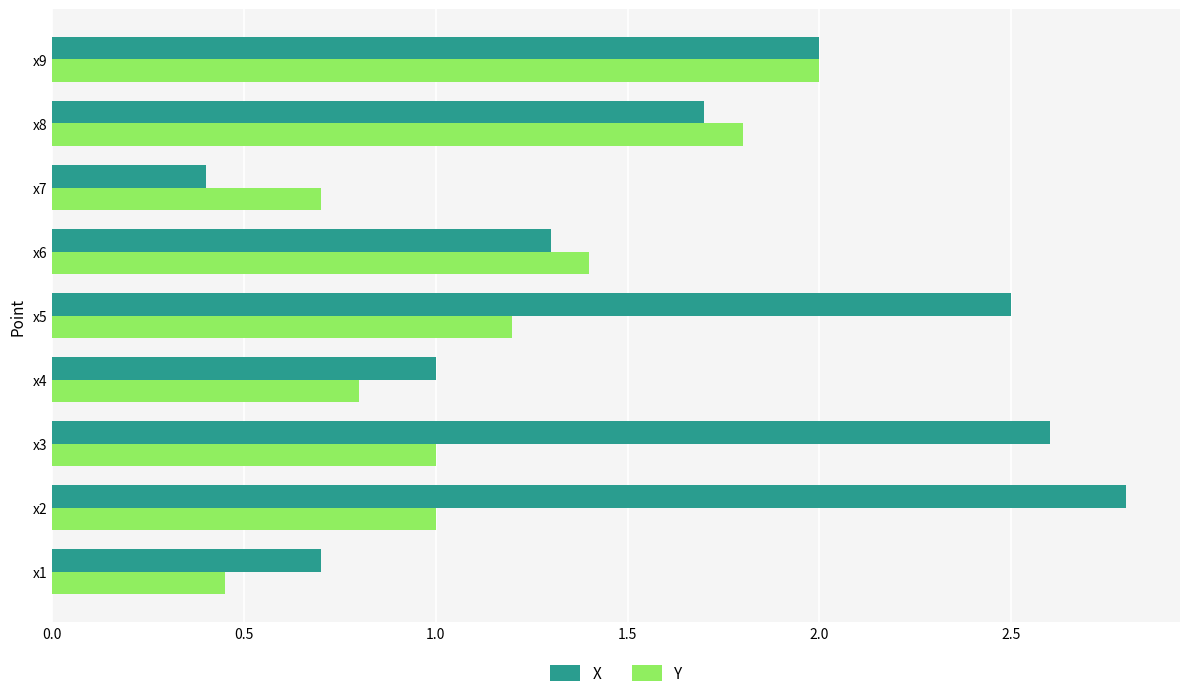

What is the lowest value of the X series?

0.4